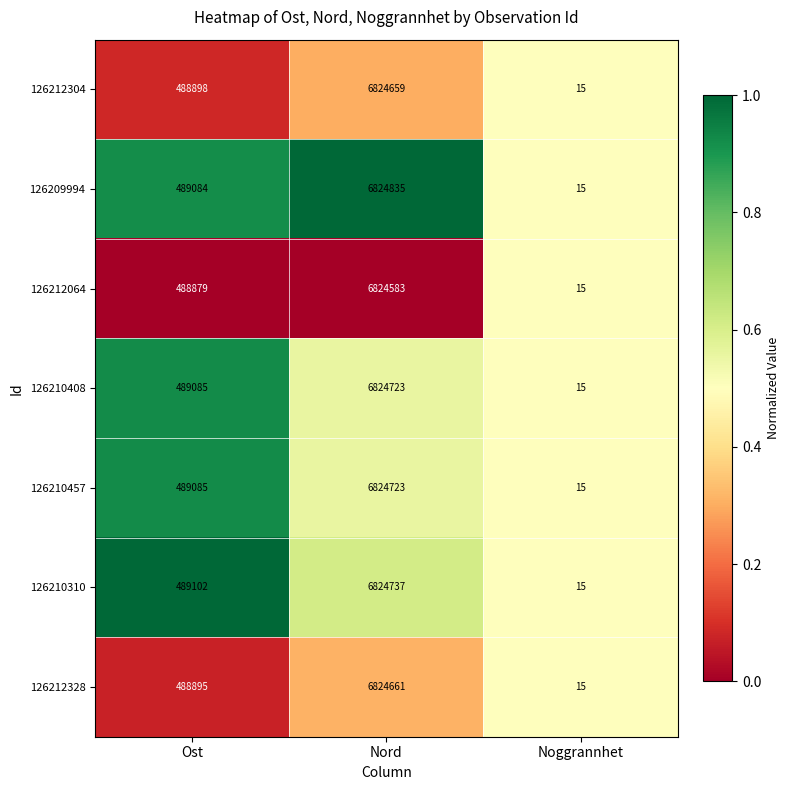

What is the difference between the 126210408 values at Nord and Ost?

6335638